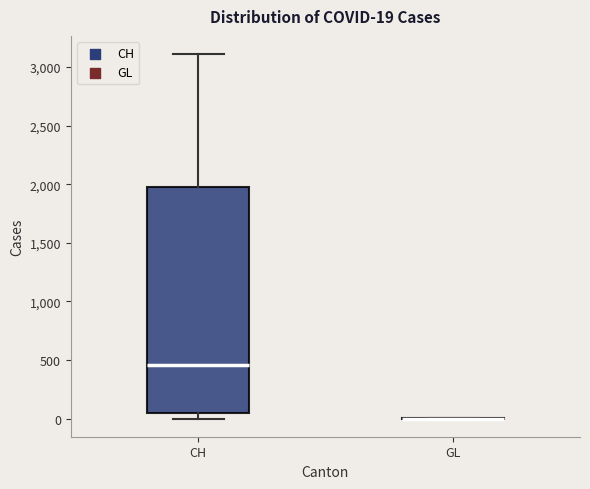

Comparing the boxes themselves (not the whiskers), which one is the tallest?

CH